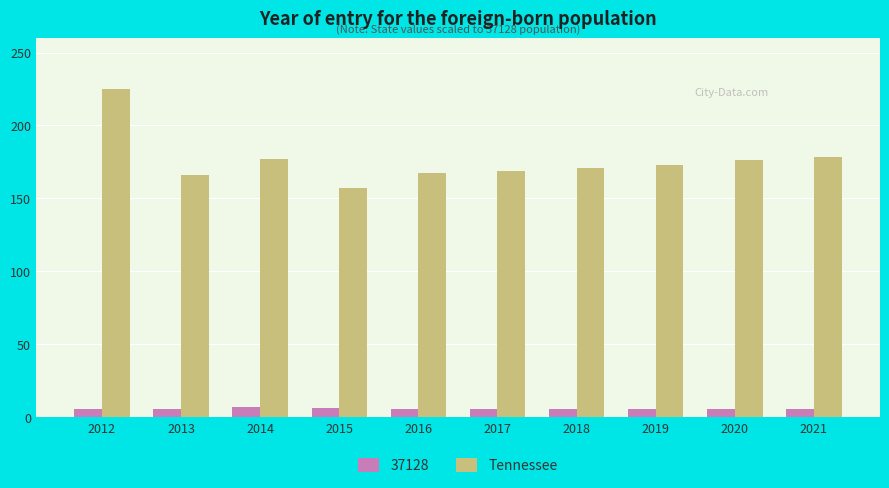

The value of Tennessee at 2019 is 173. True or false?

True